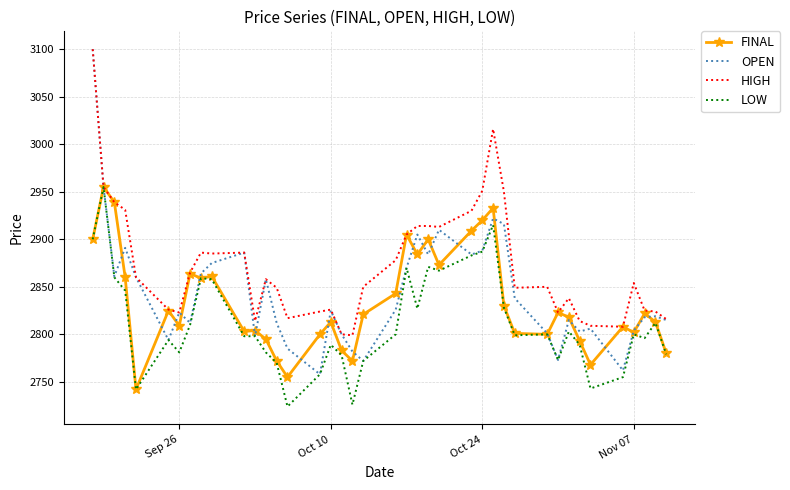

Which series has the largest range (max minus min)?

OPEN